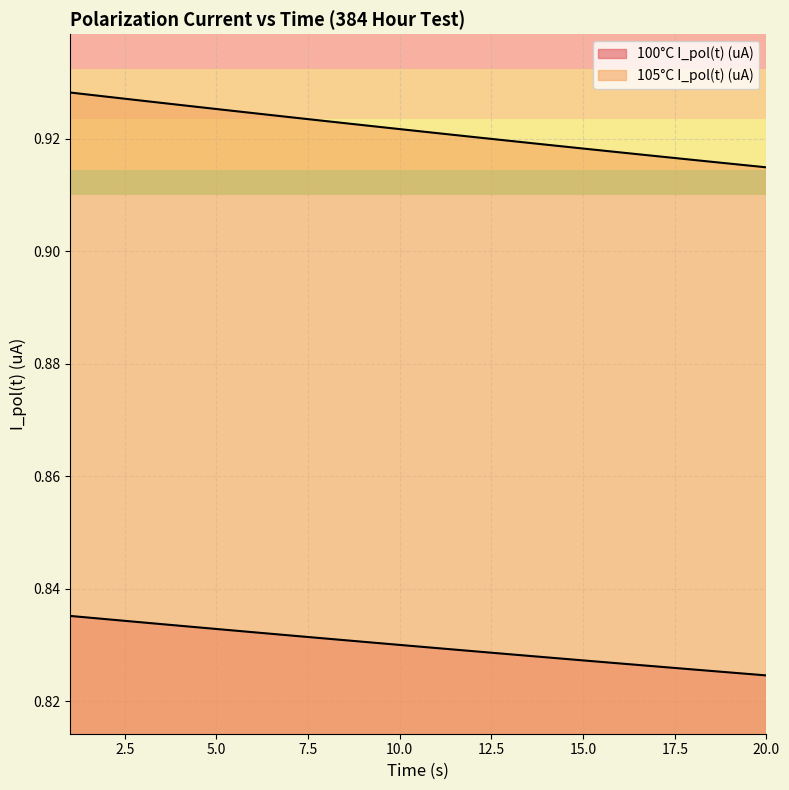

Is the value of 100°C I_pol(t) (uA) at 4 greater than the value of 105°C I_pol(t) (uA) at 5?

No